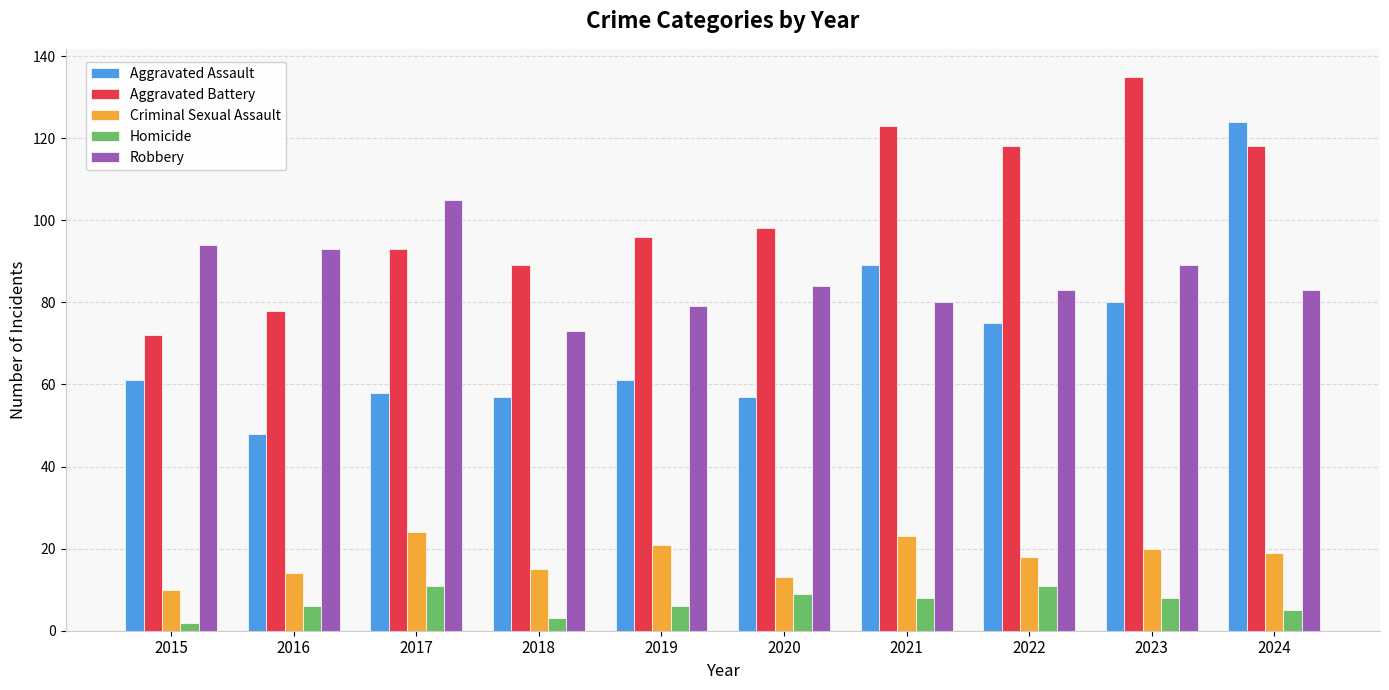

What is the minimum value shown in the chart?

2